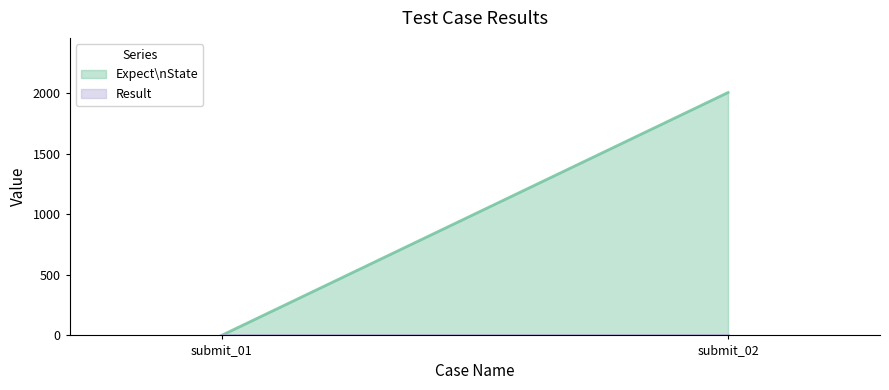

At which category is the sum across all series the highest?

submit_02